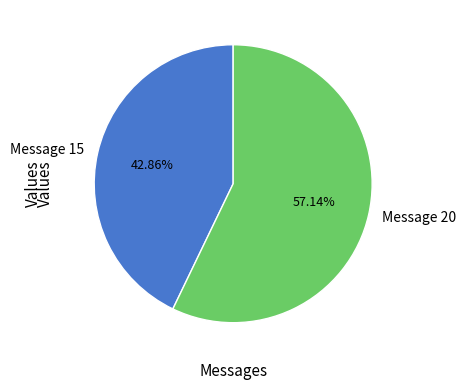

How many slices are in this pie chart?

2